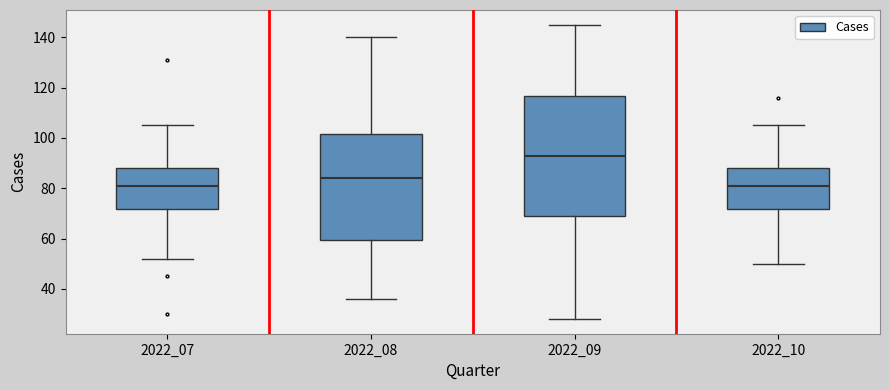

Which box is the tallest, from its lower edge to its upper edge?

2022_09